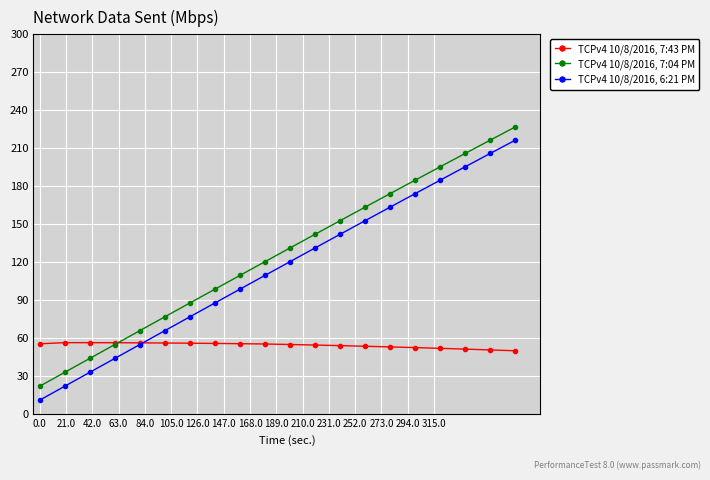

Rank the series by their average value, from highest to lowest.

TCPv4 10/8/2016, 7:04 PM, TCPv4 10/8/2016, 6:21 PM, TCPv4 10/8/2016, 7:43 PM